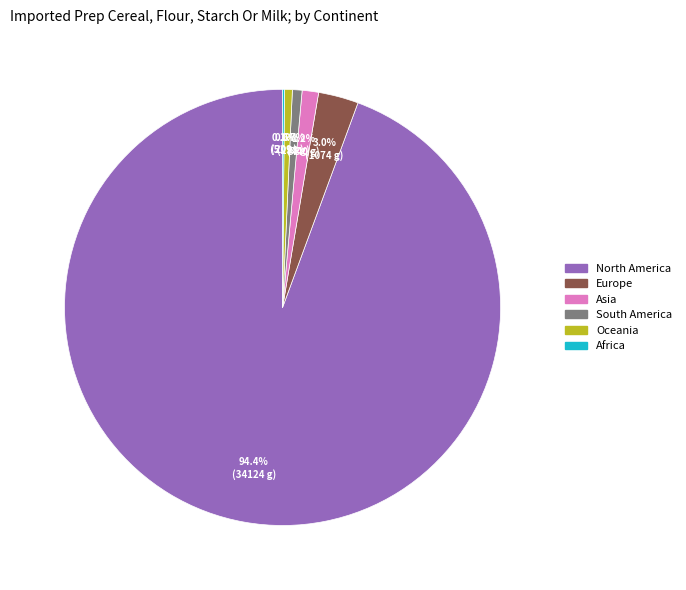

What percentage do South America and Europe together represent?

3.7%